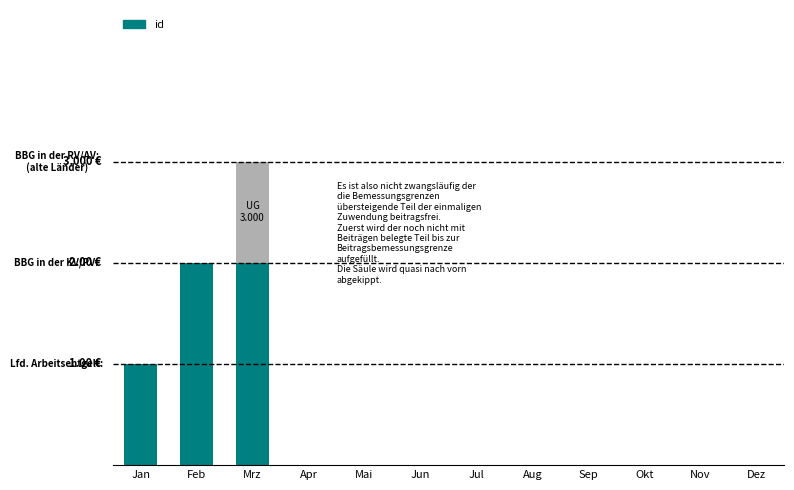

Reading right to left, transcribe all the data shown in this chart.

2	2	1